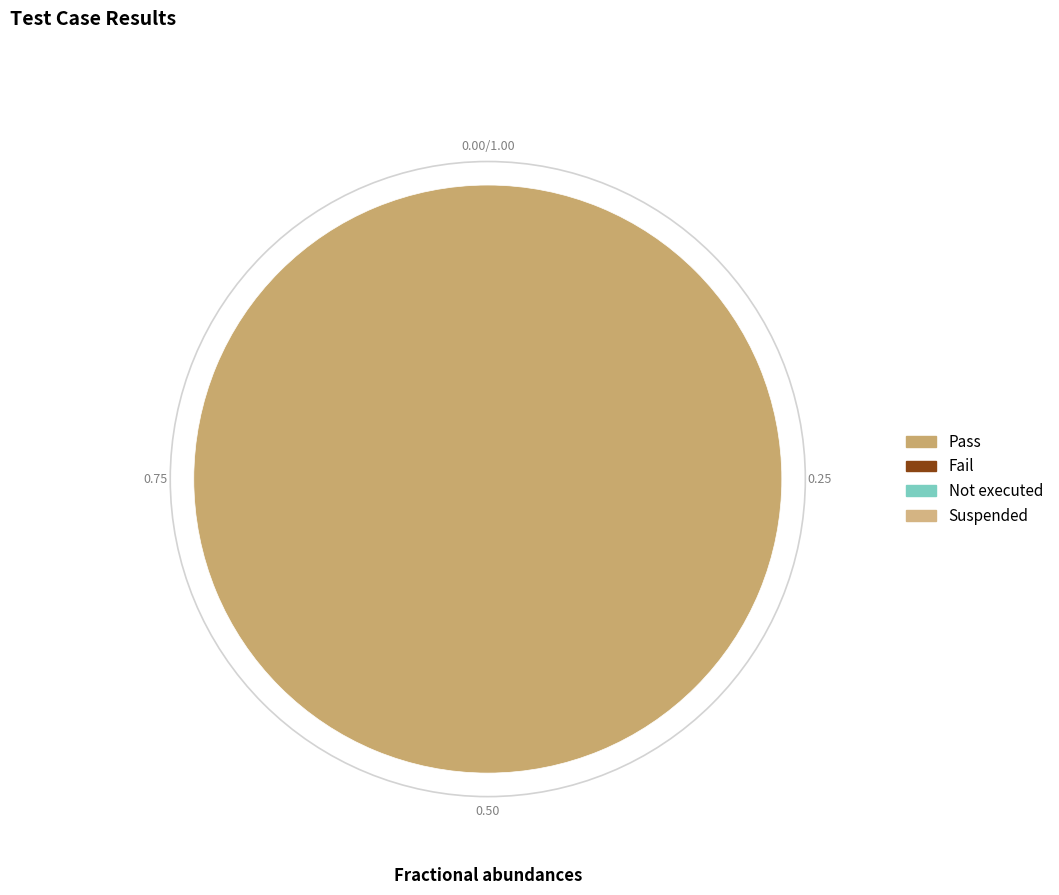

Is there a majority slice in this chart?

Yes